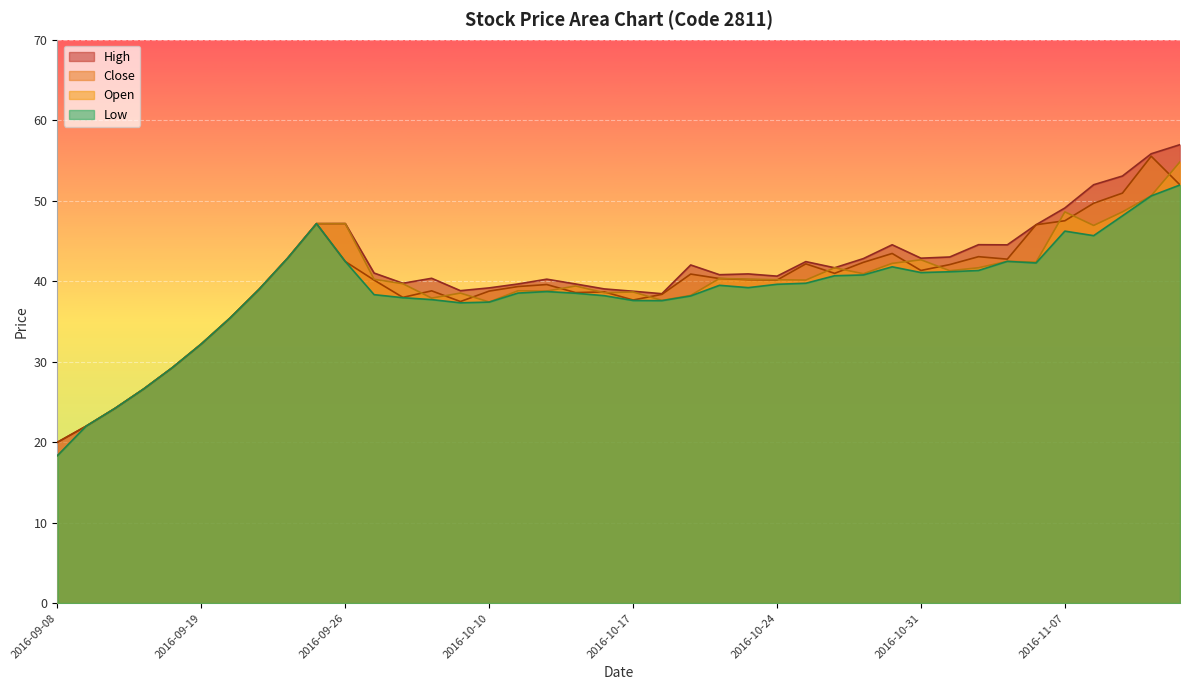

Where is the first local minimum for high?

2016-09-28